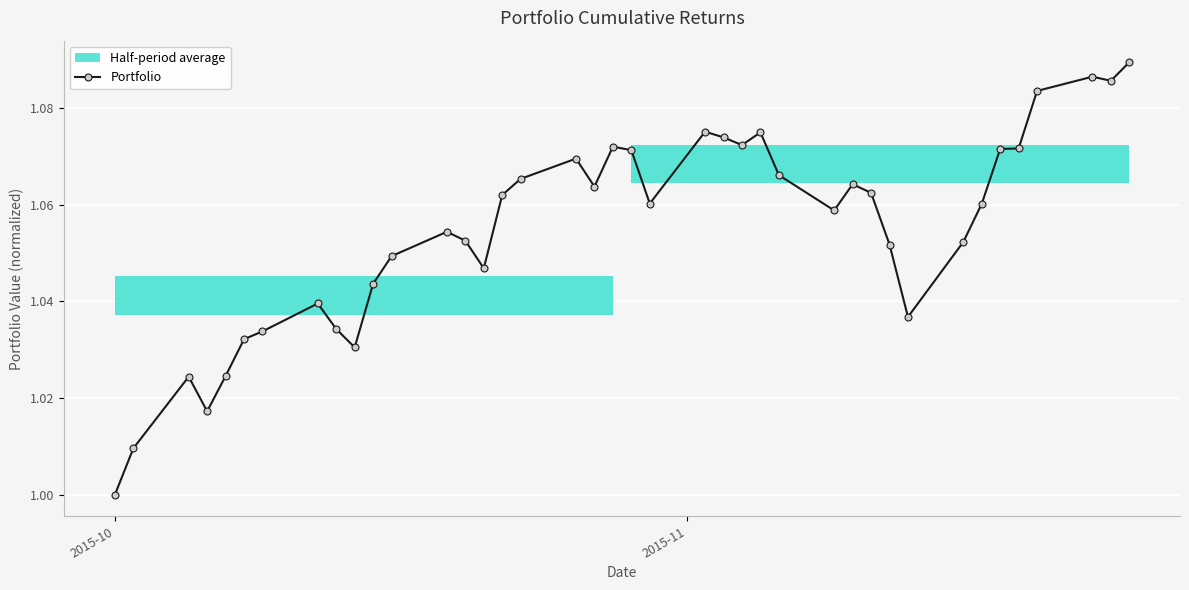

How many values are between 1 and 2?

40